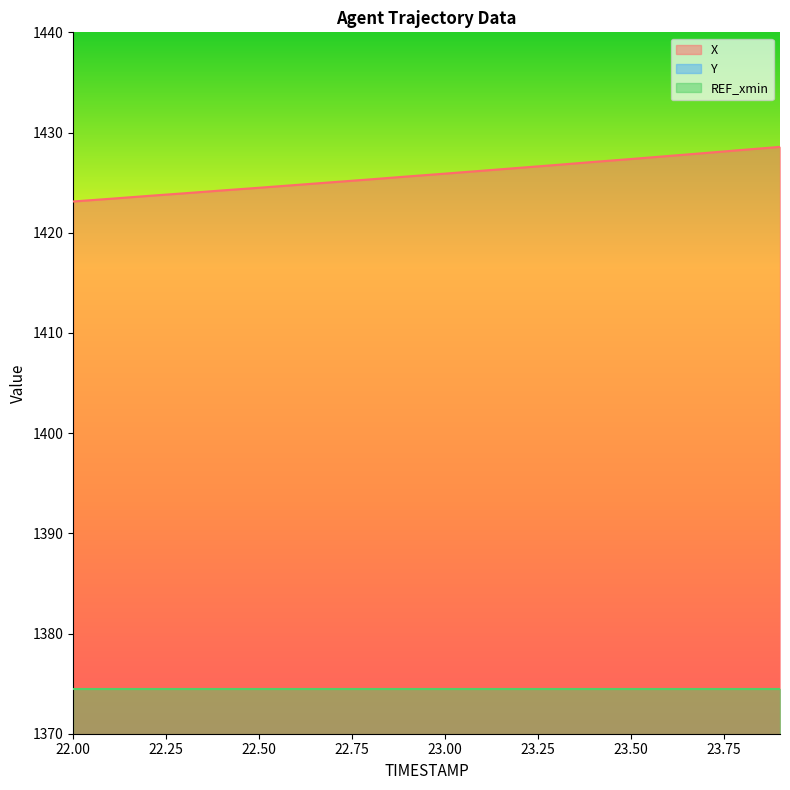

True or false: X has a value of 2516.4 at 23.00.

False